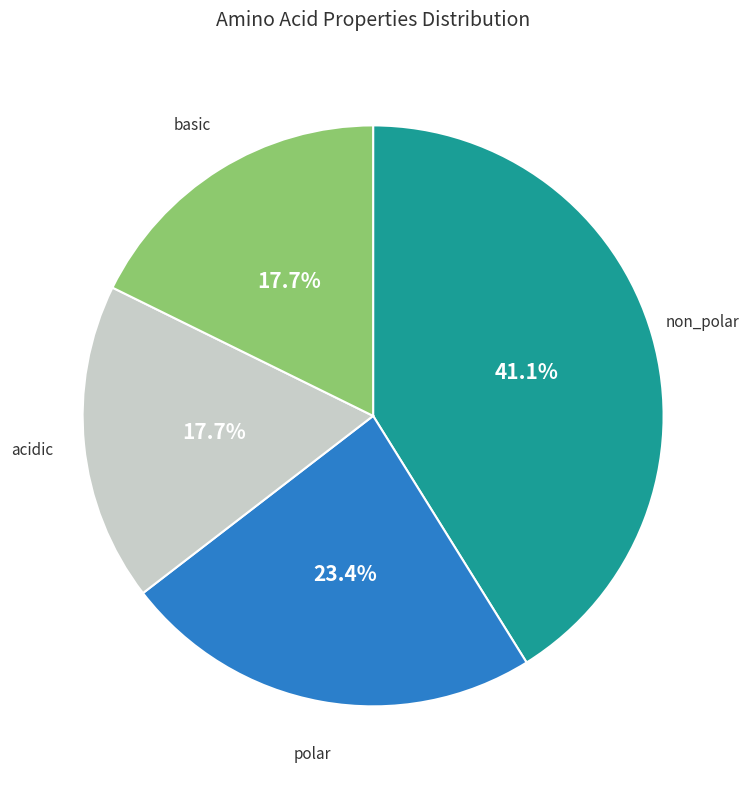

Is there a majority slice in this chart?

No